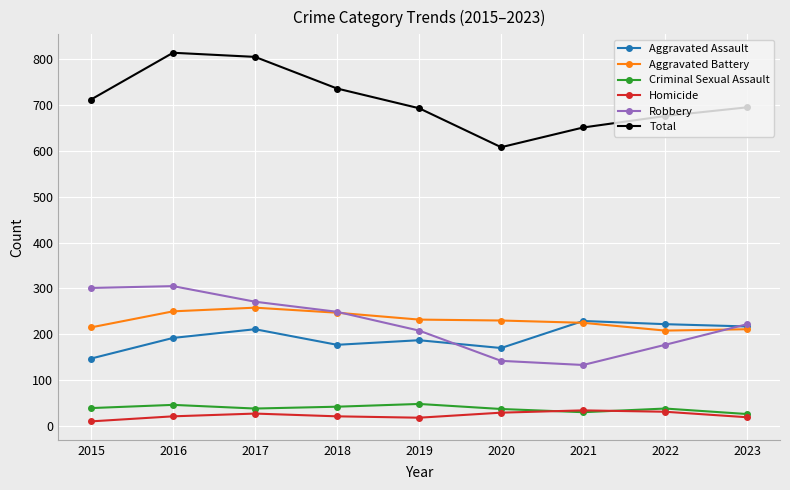

What is the sum of all Homicide values?

210